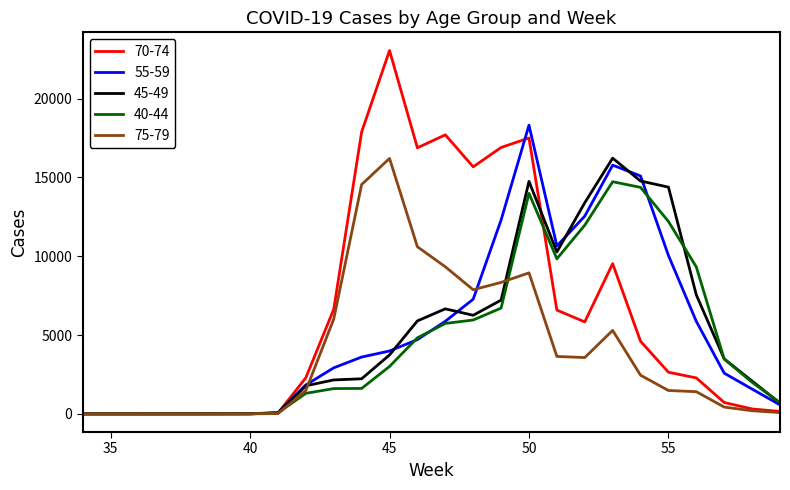

Which series has the largest total across all categories?

70-74